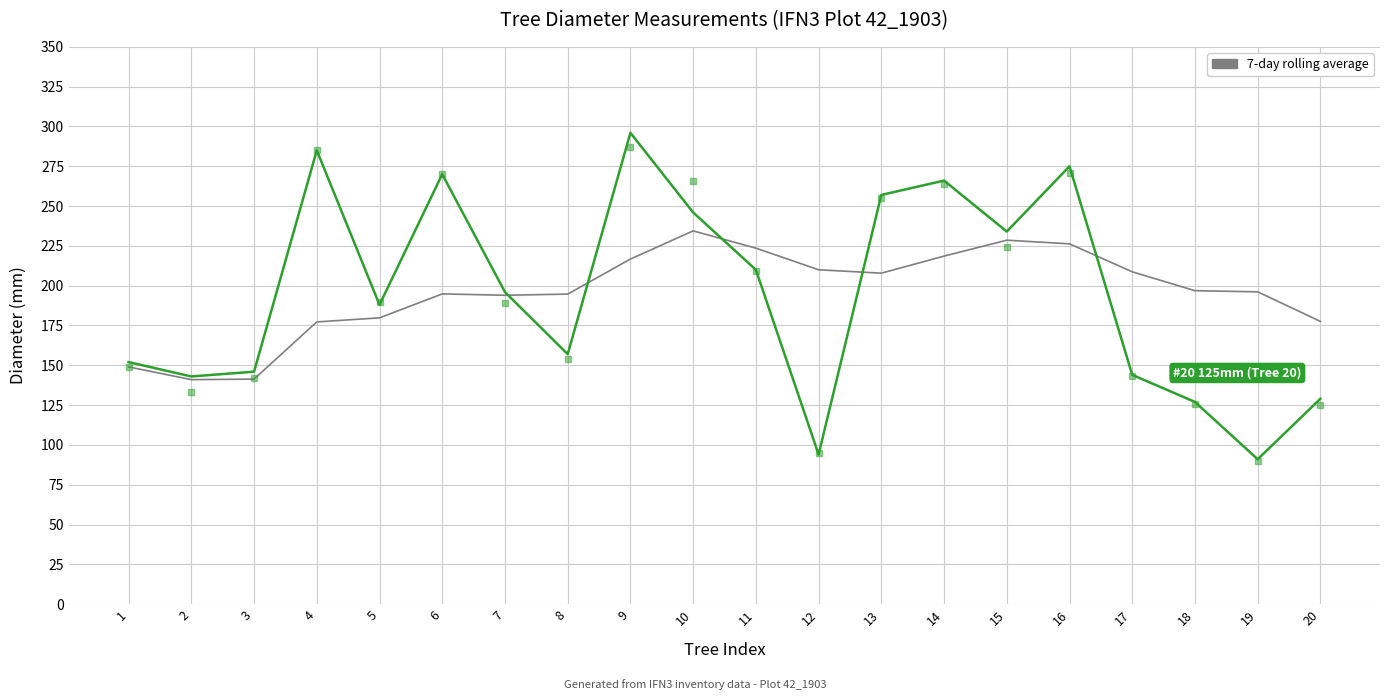

What is the difference between the highest and lowest values at 18?

70.9